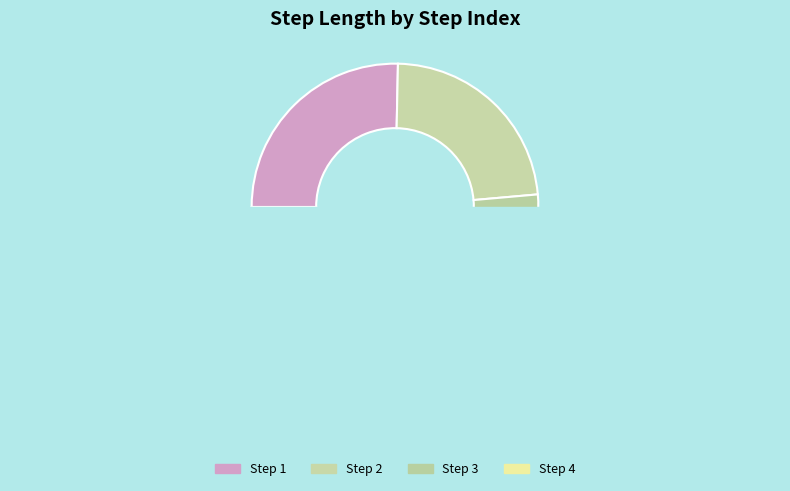

How many segments does this pie chart have?

4